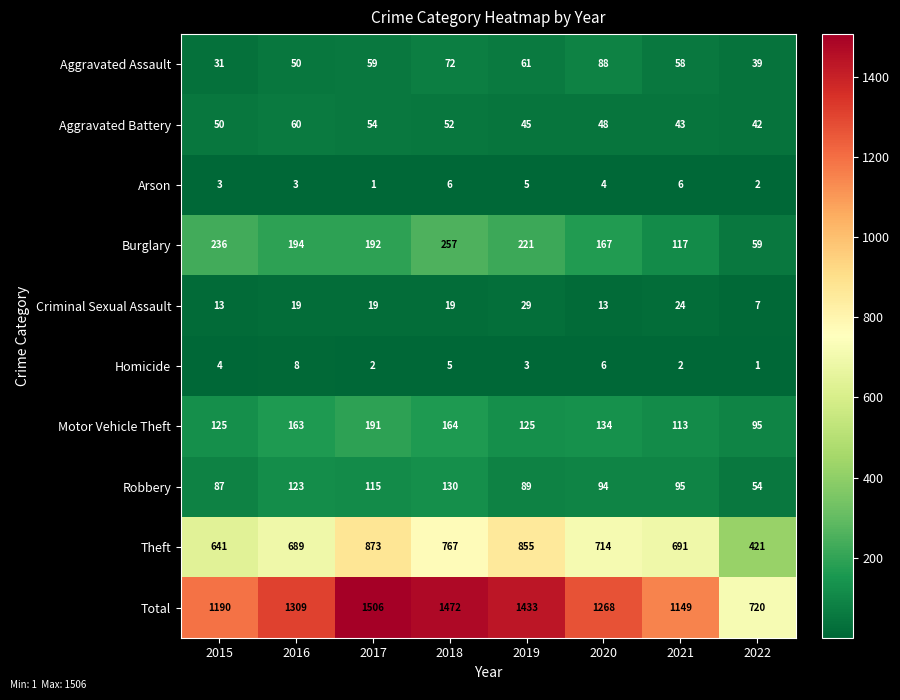

The value of Motor Vehicle Theft at 2021 is 113. True or false?

True